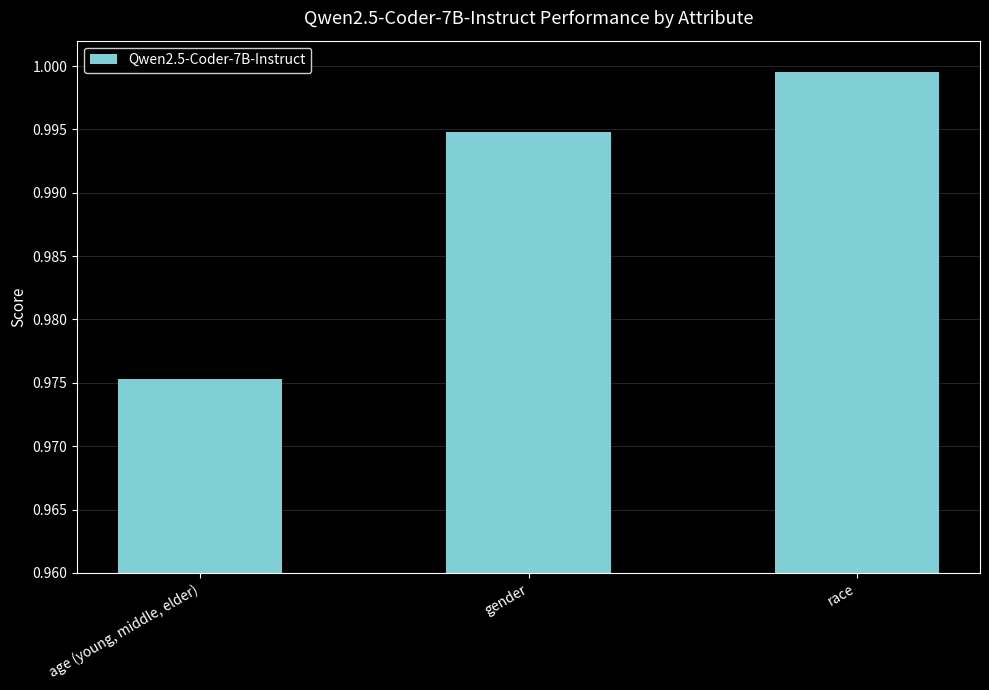

The value at gender is 0.6. True or false?

False